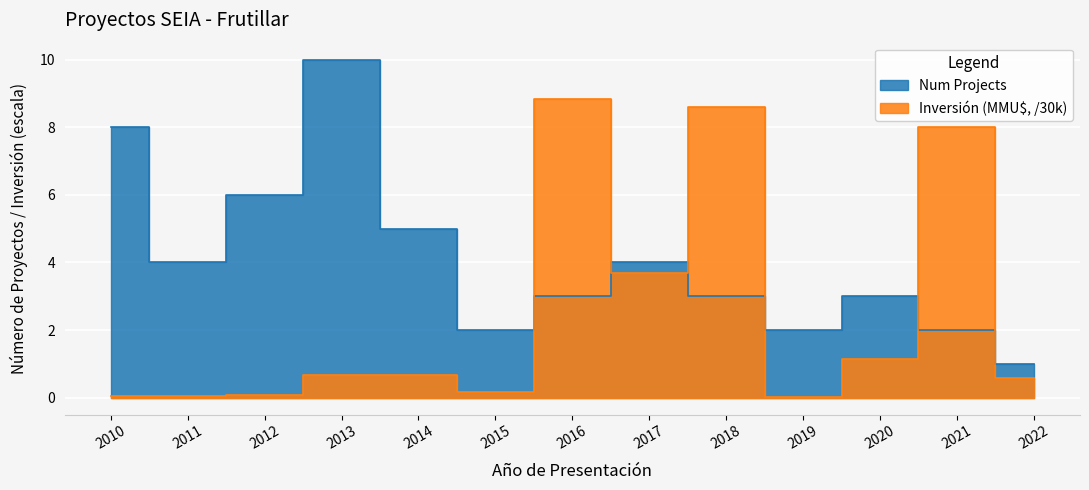

What is the value of the Inversion(MMU$) point at the 9th from the left?

8.6